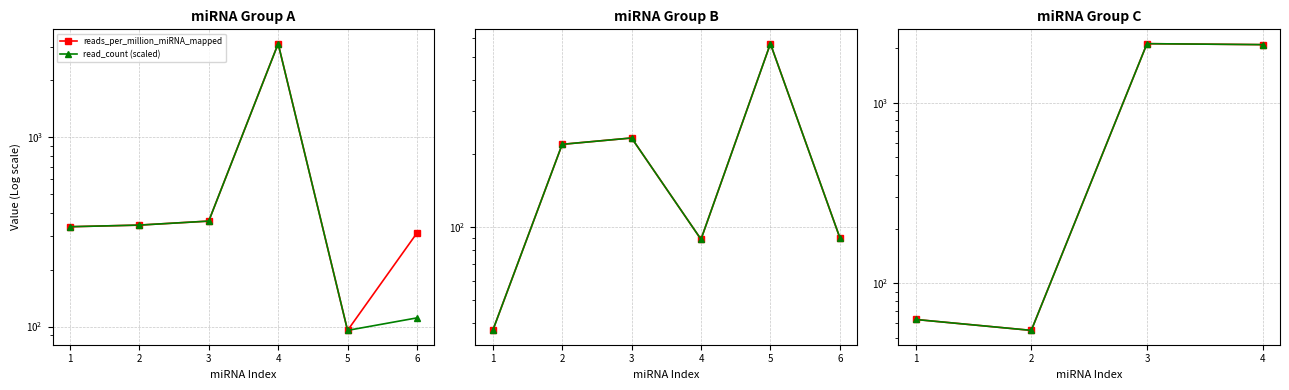

At 3, list the series in order from largest to smallest.

reads_per_million_miRNA_mapped, read_count (scaled)